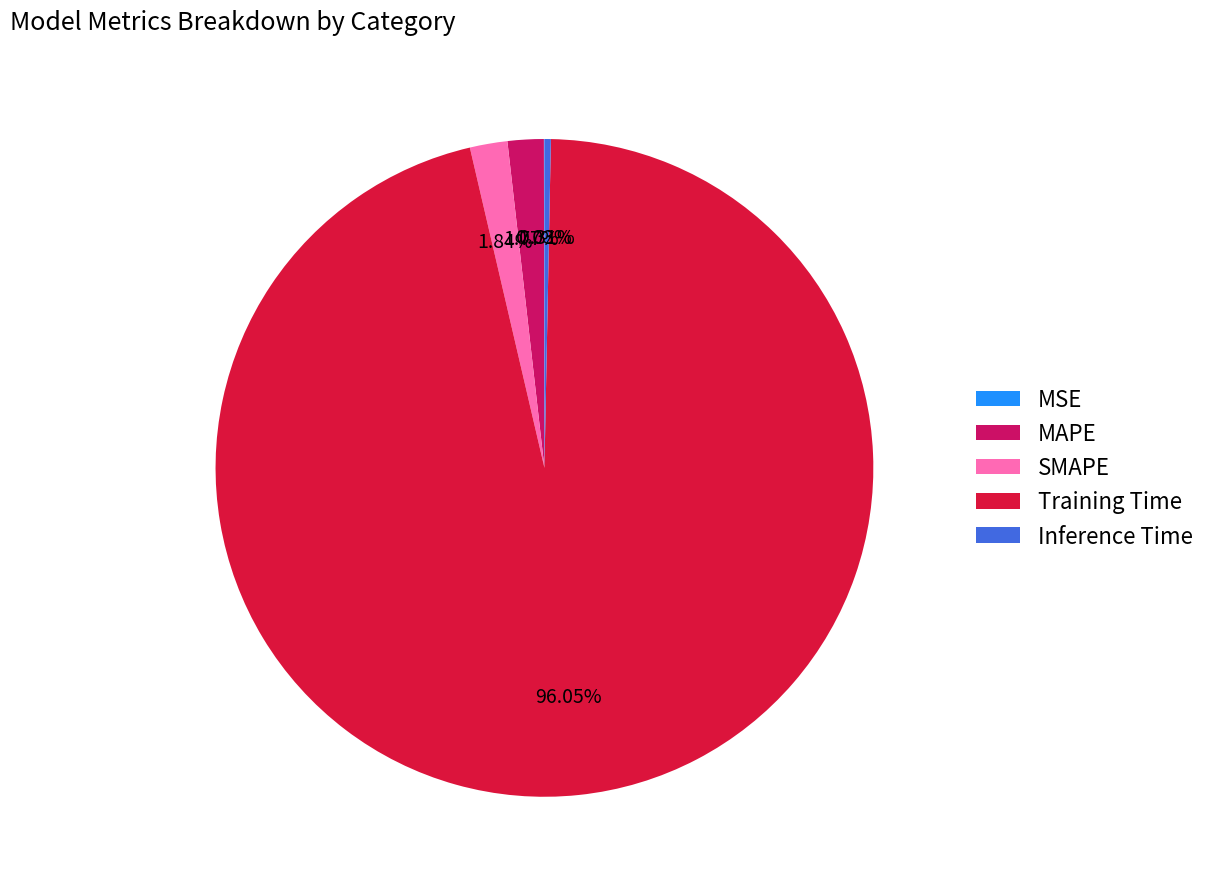

Which has a higher value, Inference Time or MAPE?

MAPE